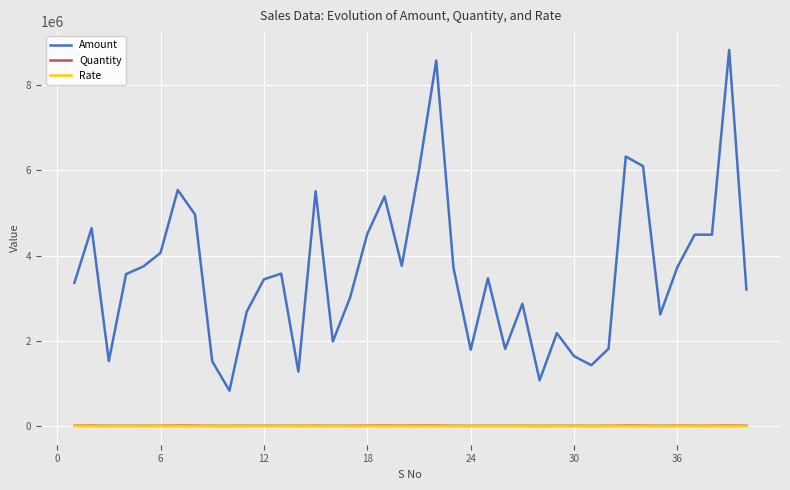

What is the maximum value shown in the chart?

8831778